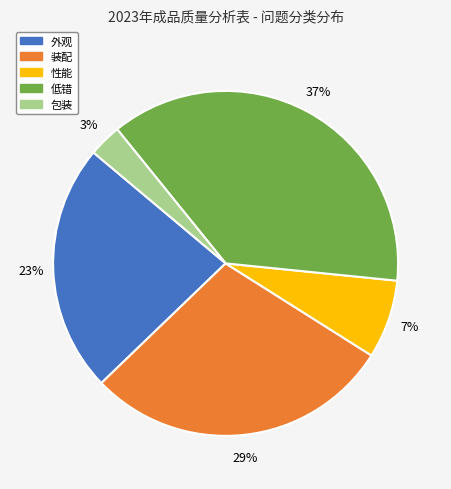

Which category has the biggest portion of the pie?

低错